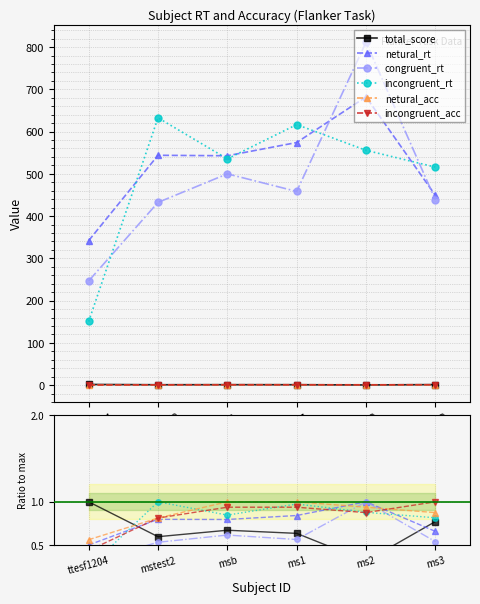

What position from the left is msb?

3